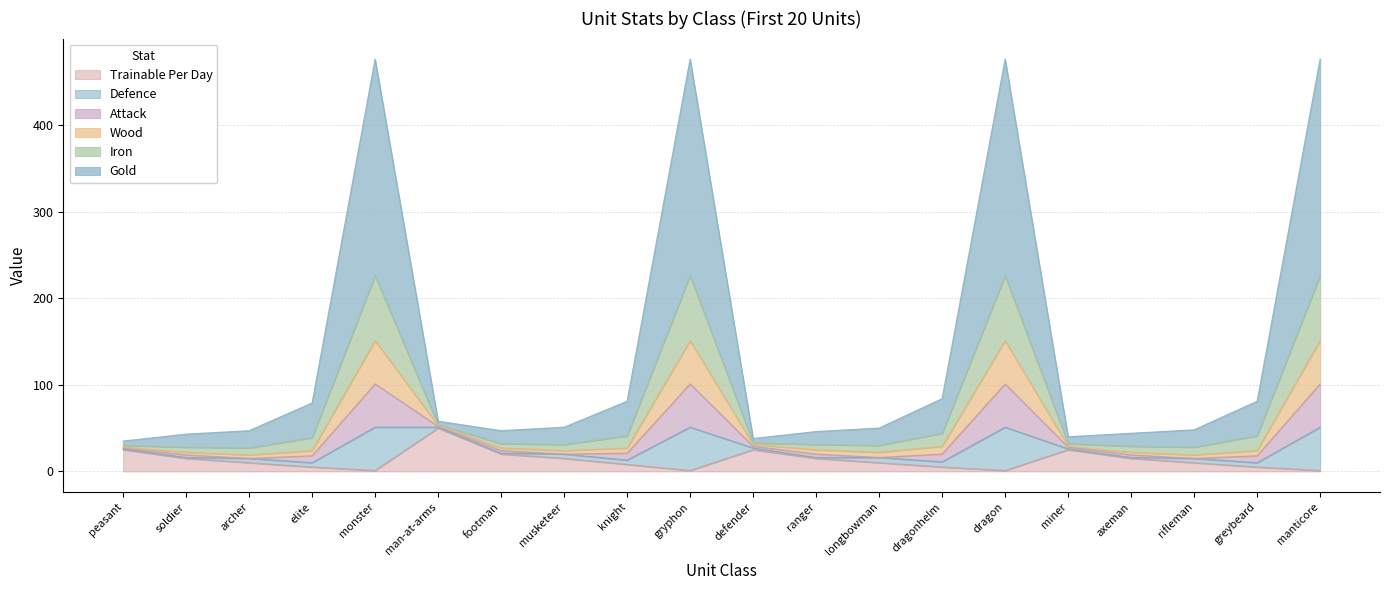

What is the value of the Gold point at the 12th from the left?

46